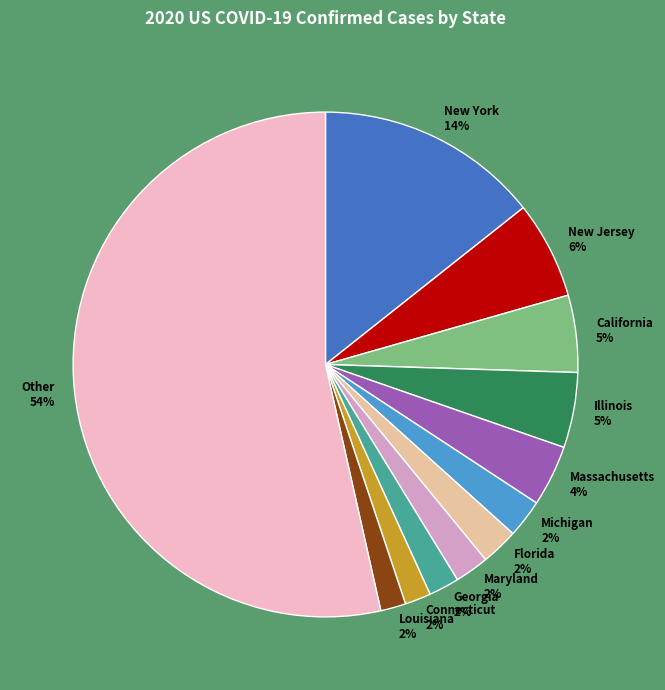

Is Maryland the majority of the pie?

No